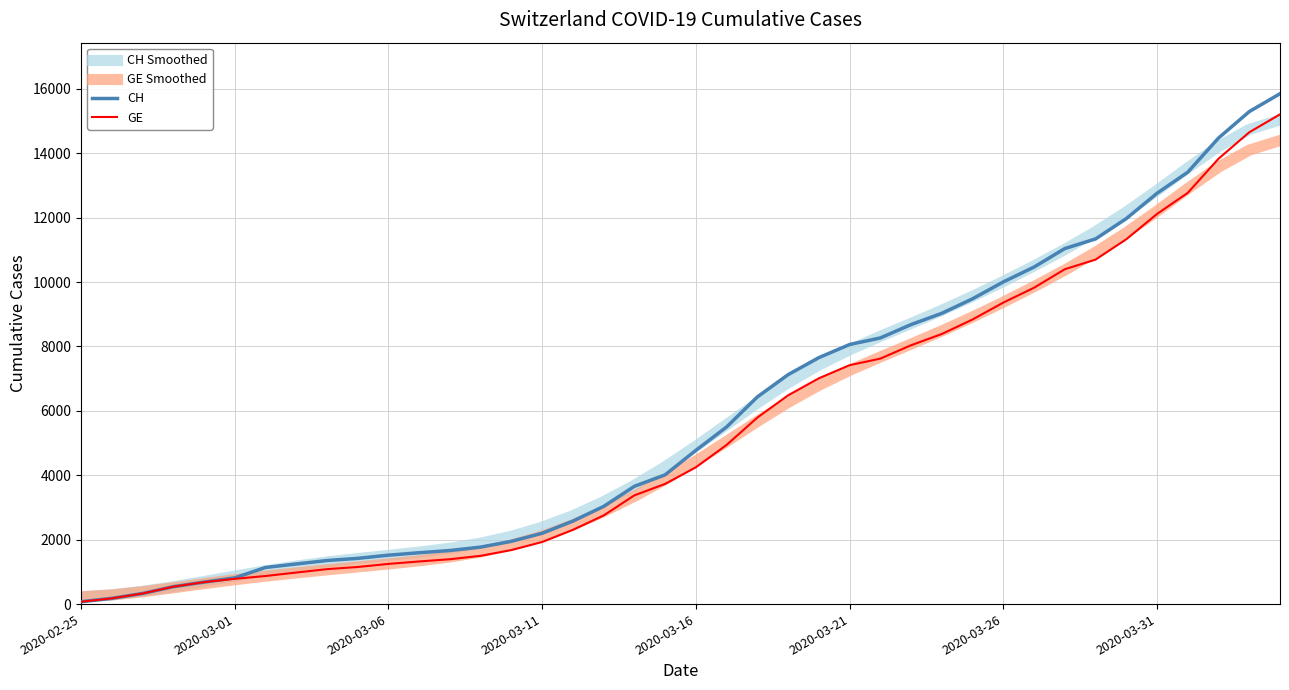

What is the maximum value for CH?

15850